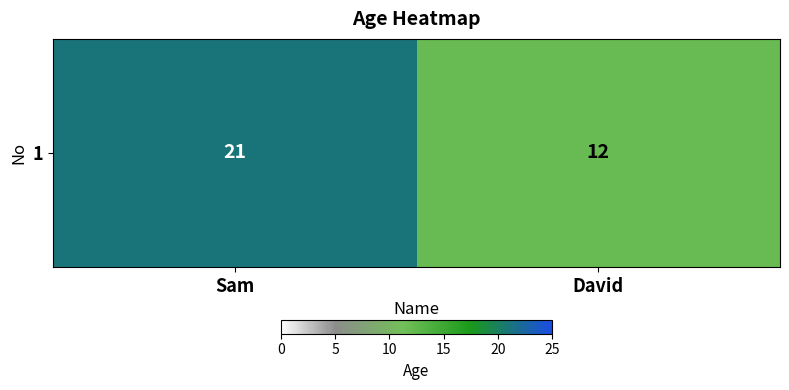

The chart shows a value of 21 at Sam. True or false?

True